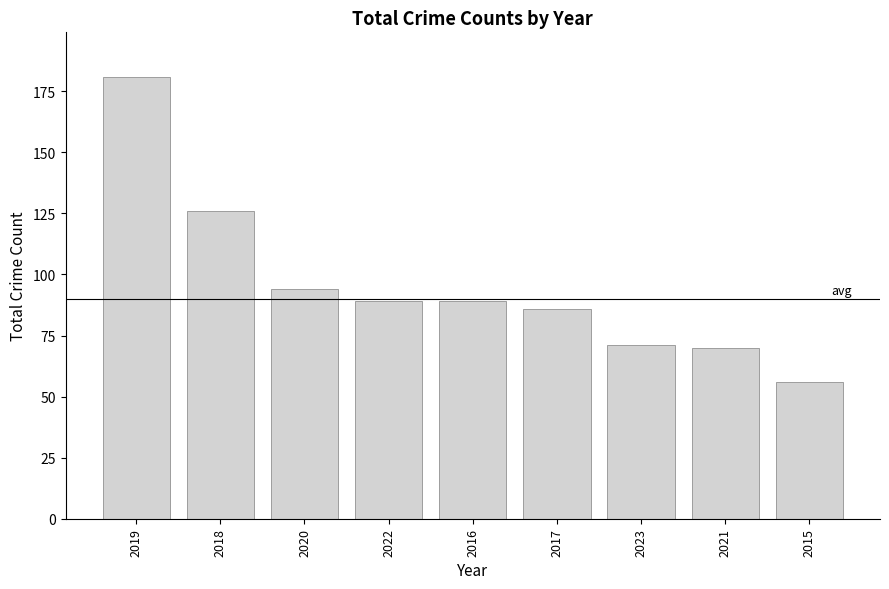

What is the difference between the values at 2023 and 2017?

15